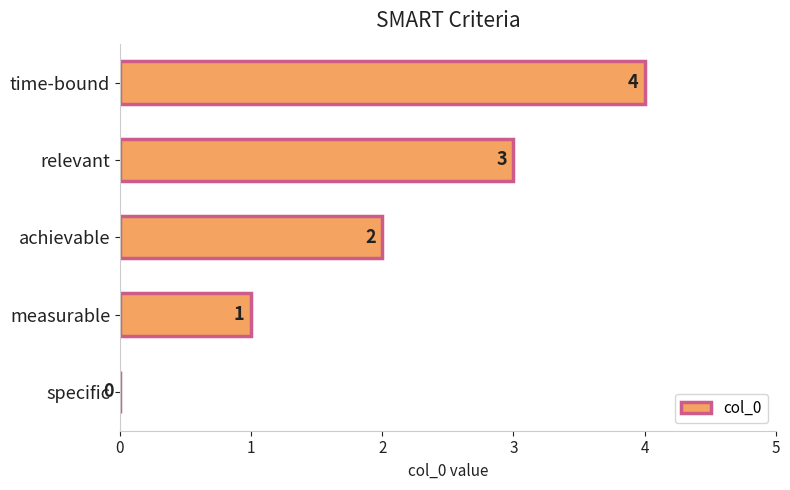

How many values are between 1 and 3?

3